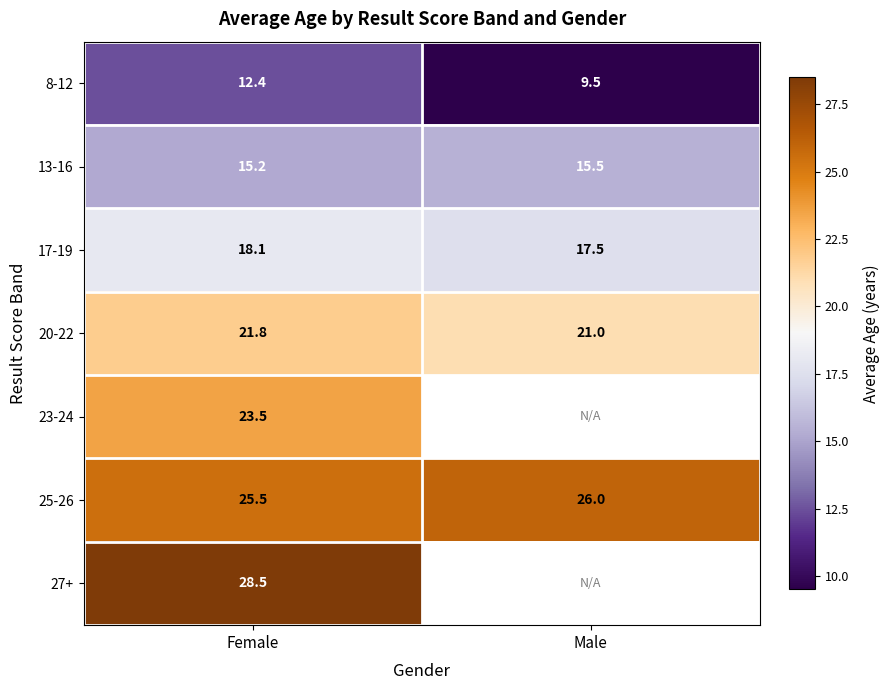

What is the sum of all 13-16 values?

30.7